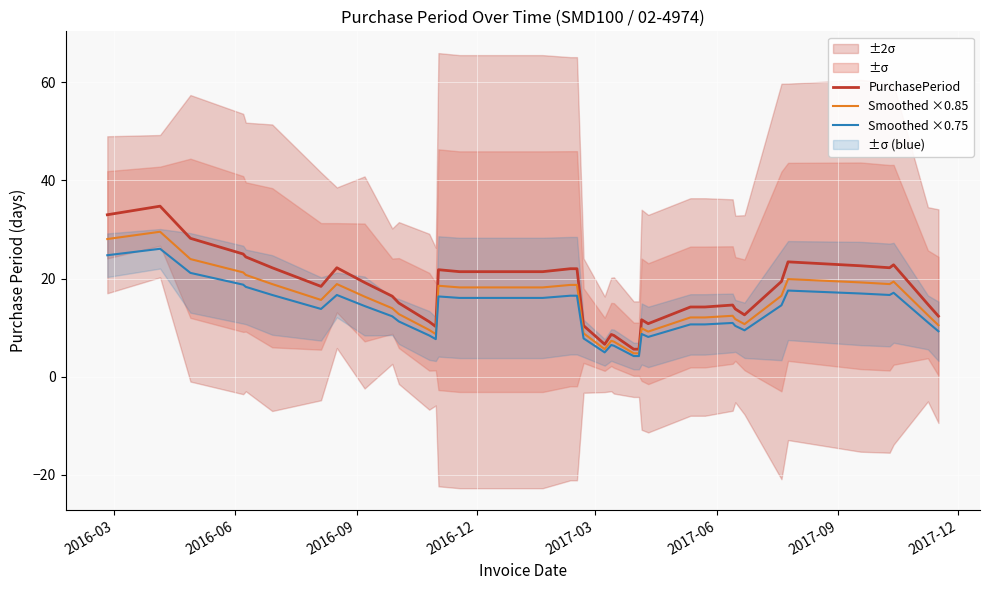

What is the difference between the second highest and second lowest values in the PurchasePeriod series?

27.4